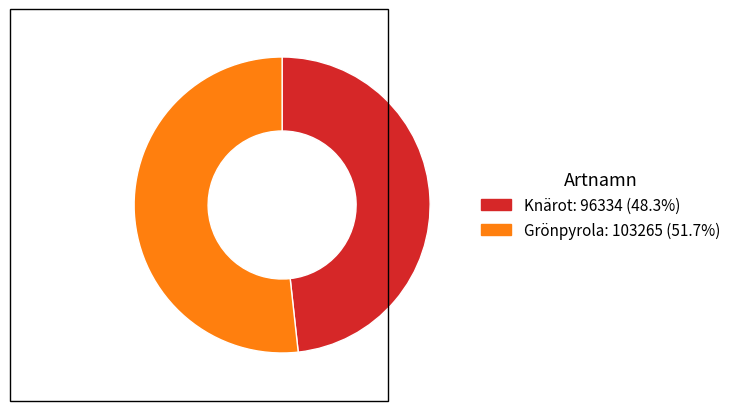

How many slices are in this pie chart?

2